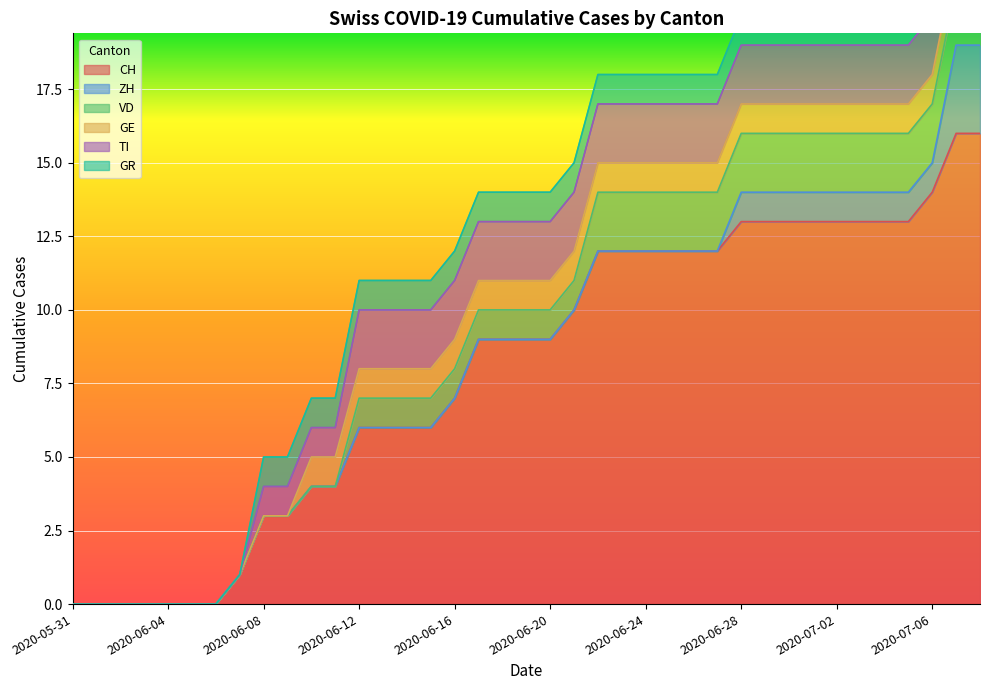

What is the difference between the maximum and minimum values in the GE series?

1